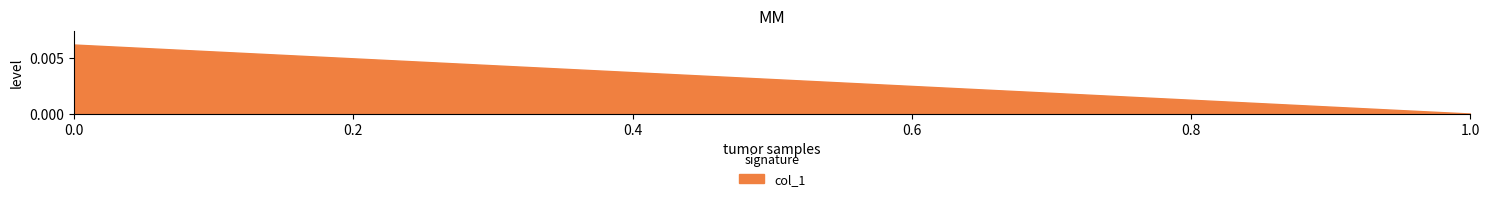

Does the chart have visible grid lines?

No